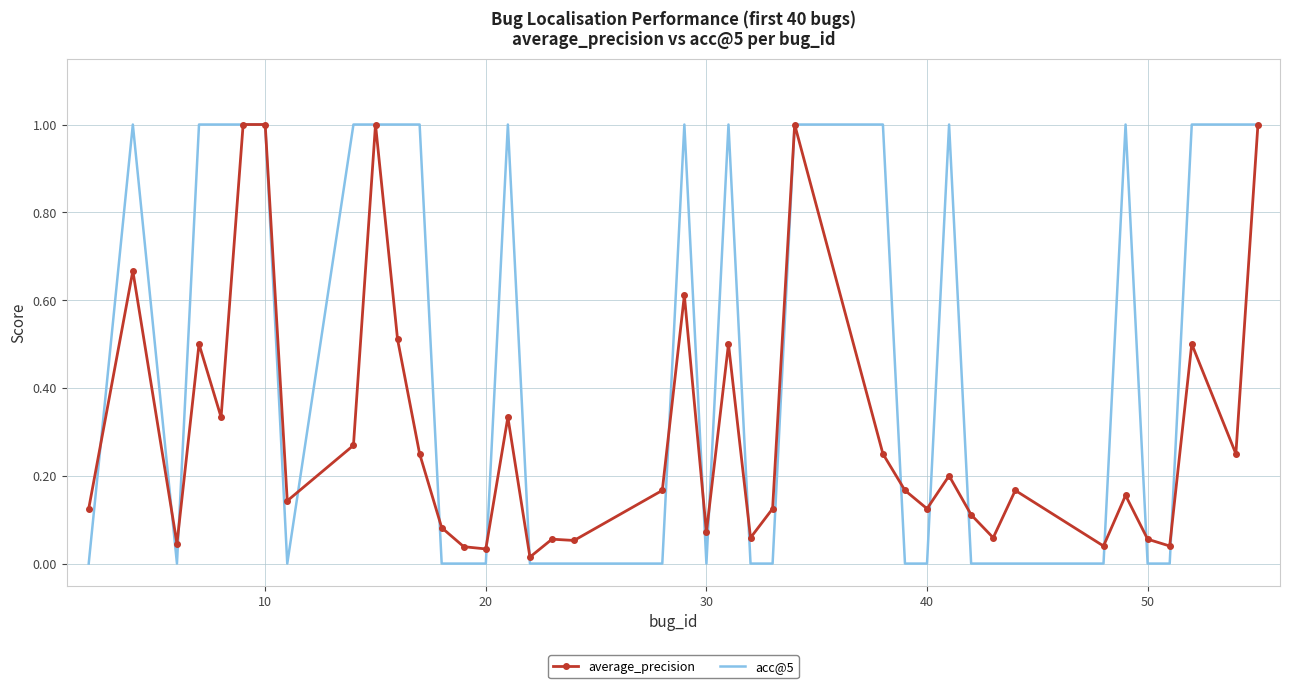

Rank the series by their average value, from lowest to highest.

average_precision, acc@5